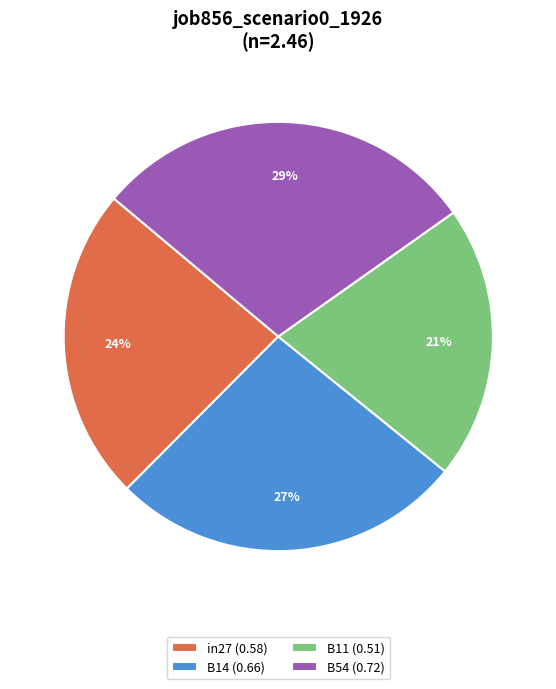

To the nearest percent, what is the difference between the largest and smallest slice percentages?

8%